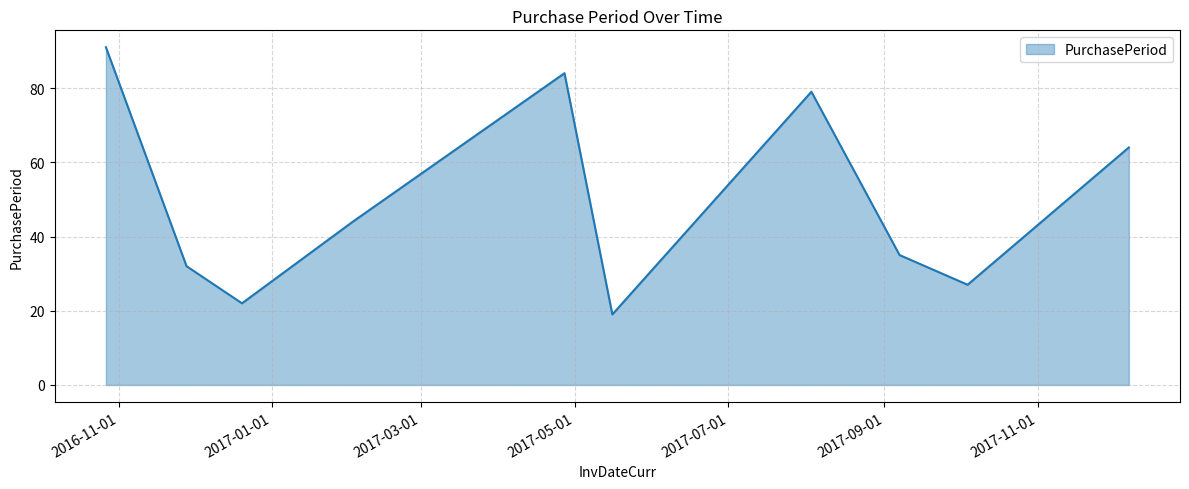

What is the difference between the maximum and minimum values?

72